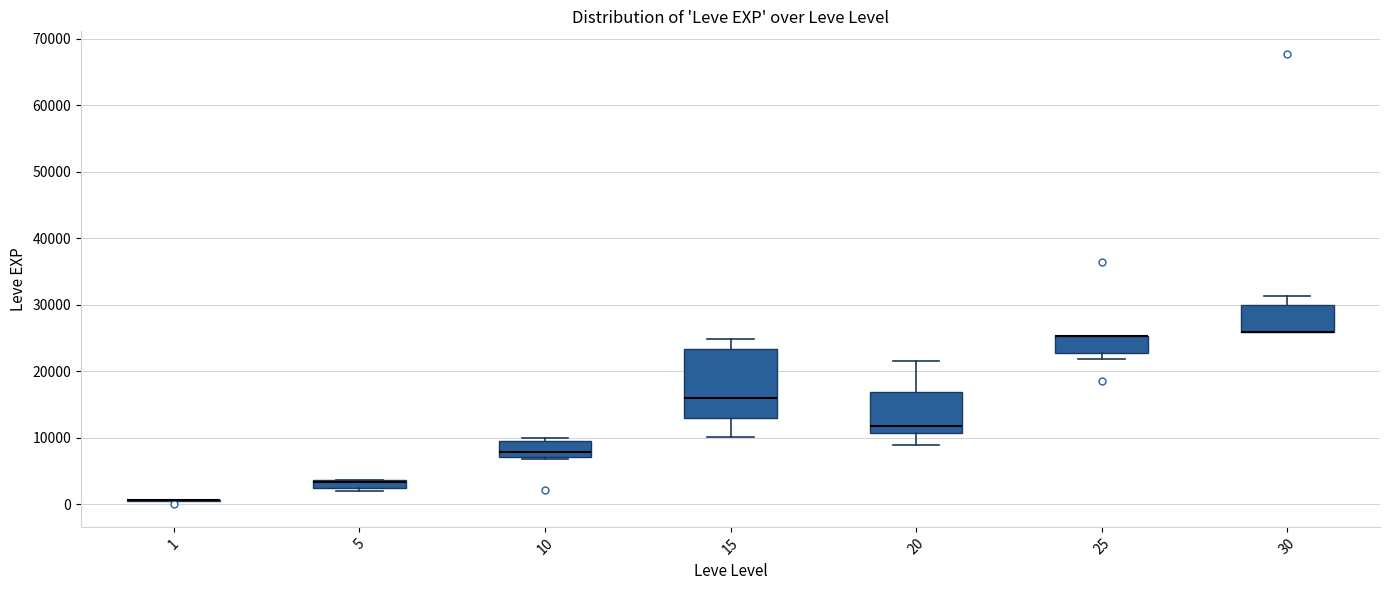

Where is the lower edge of the box at x = 5 on the y-axis? The values are not printed on the chart, so give them approximately, as read against the axis.

2000